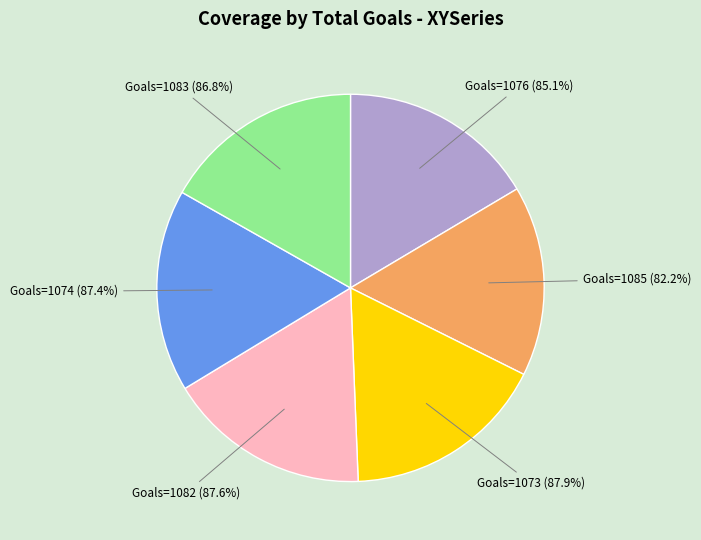

Does 1085 account for over 50% of the chart?

No